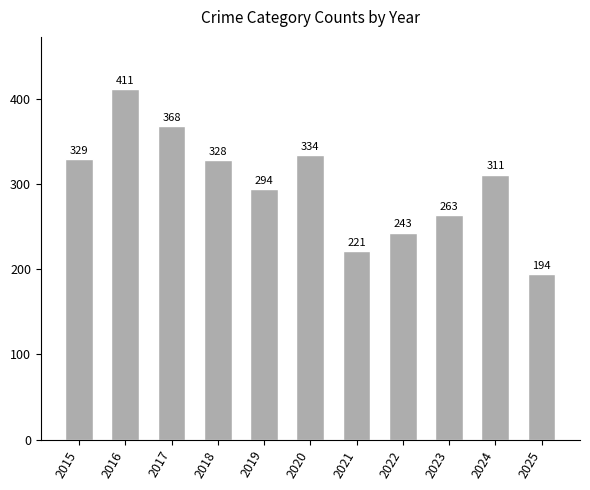

Which label corresponds to the largest value in the chart?

2016